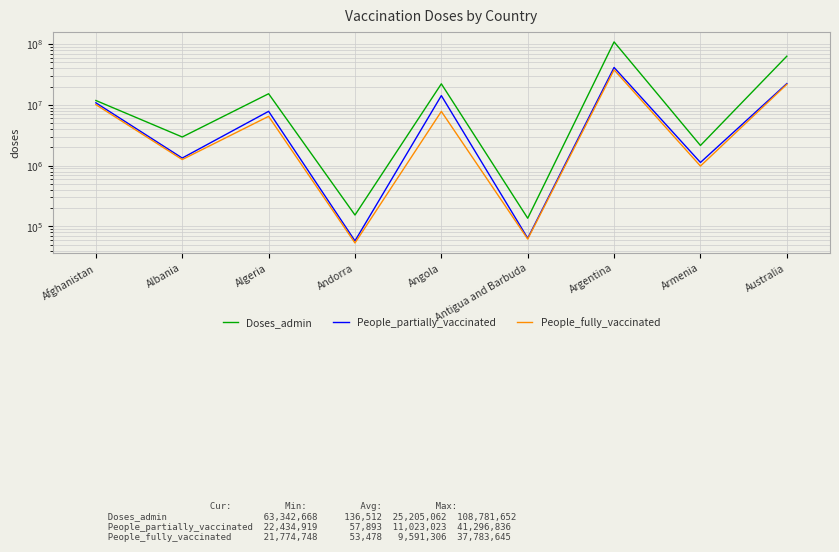

What is the smallest value displayed?

53478